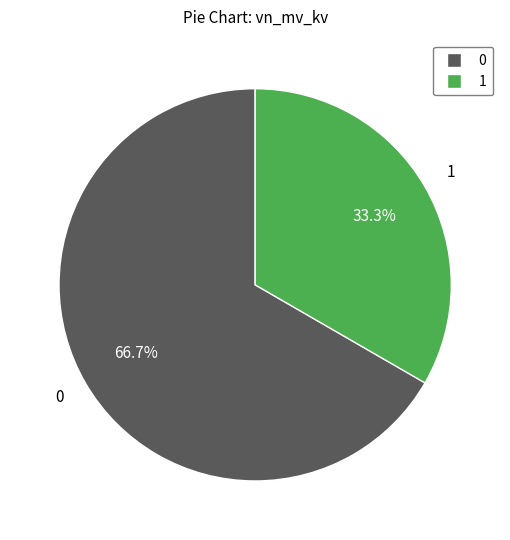

Does any single category account for the majority?

Yes